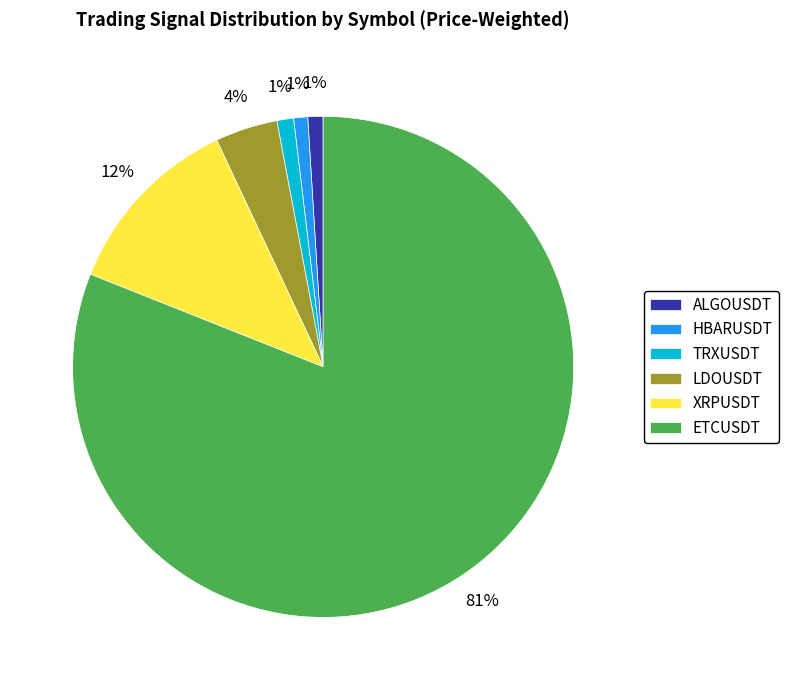

Does ETCUSDT represent more than half of the total?

Yes